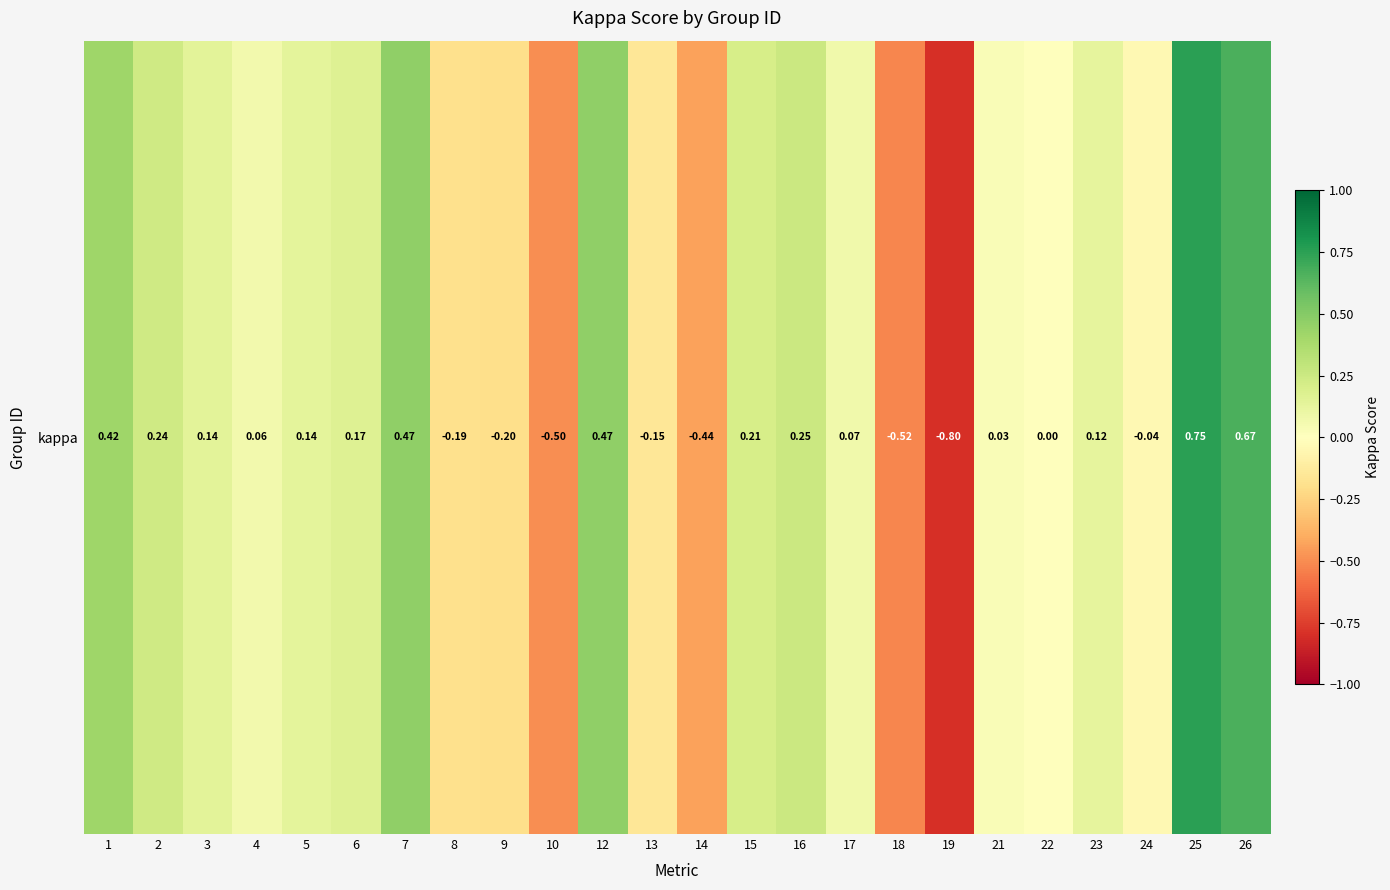

What is the change in value from 15 to 23?

-0.1